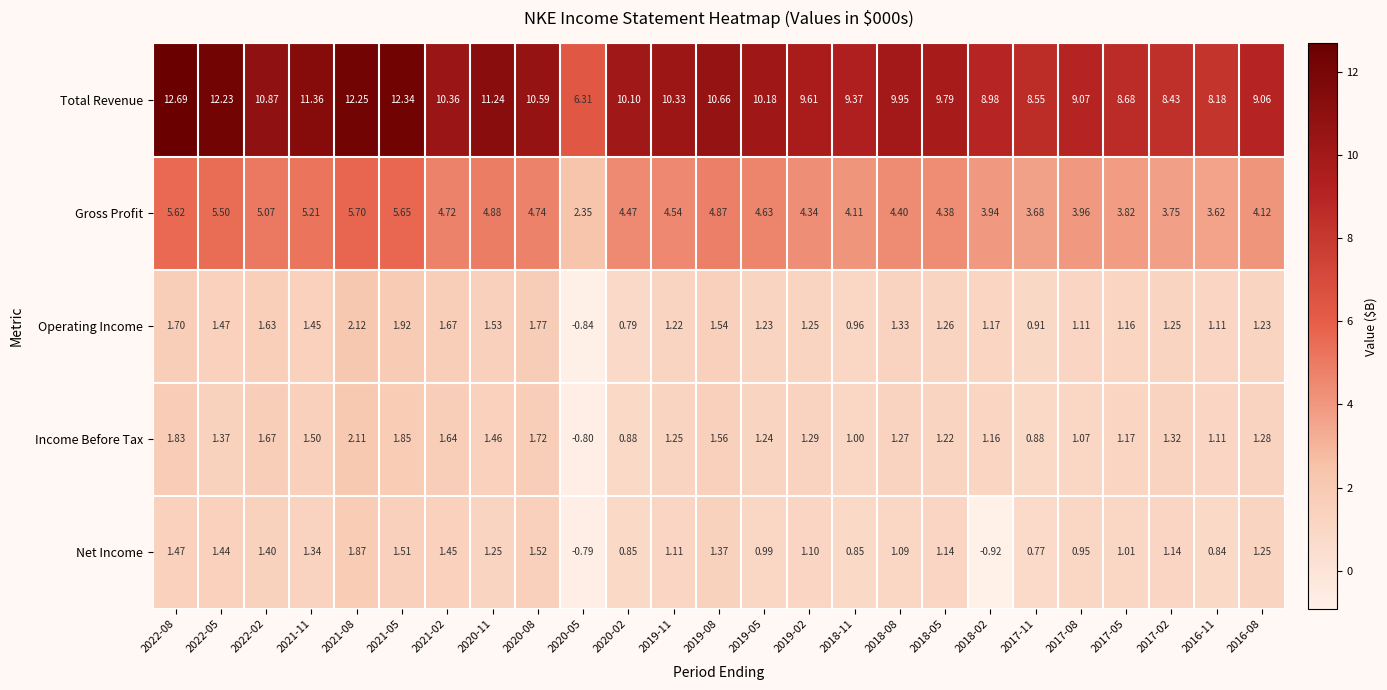

Which series has the largest total across all categories?

Total Revenue